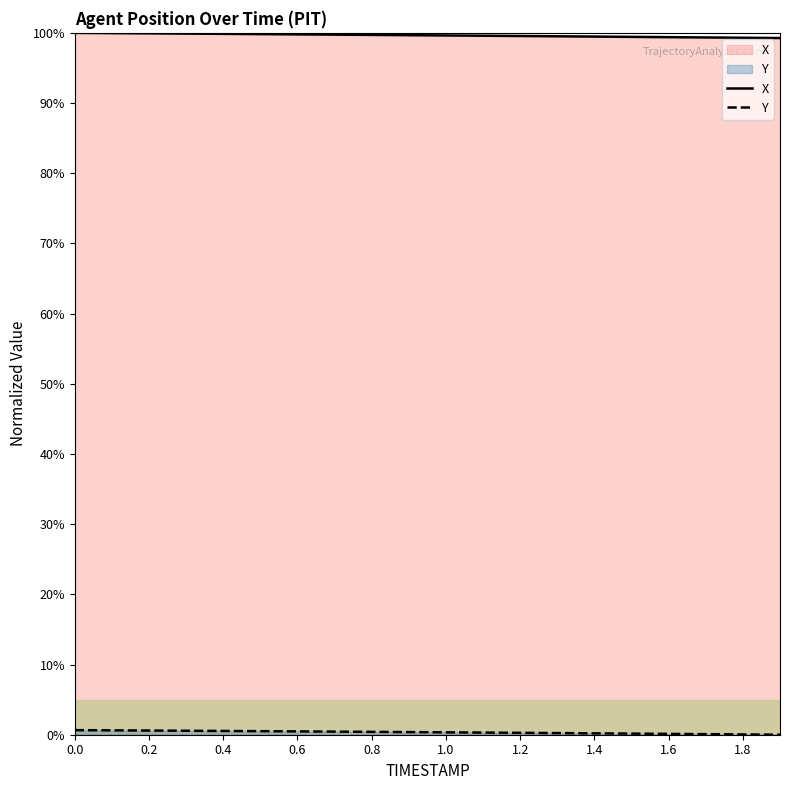

What is the label of the 18th point from the left?

17